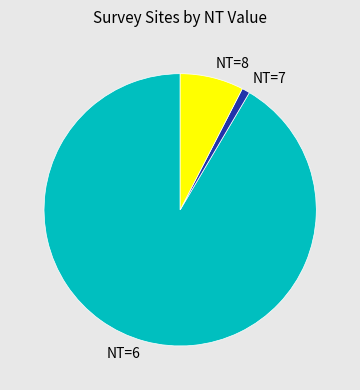

Does NT=8 account for over 50% of the chart?

No